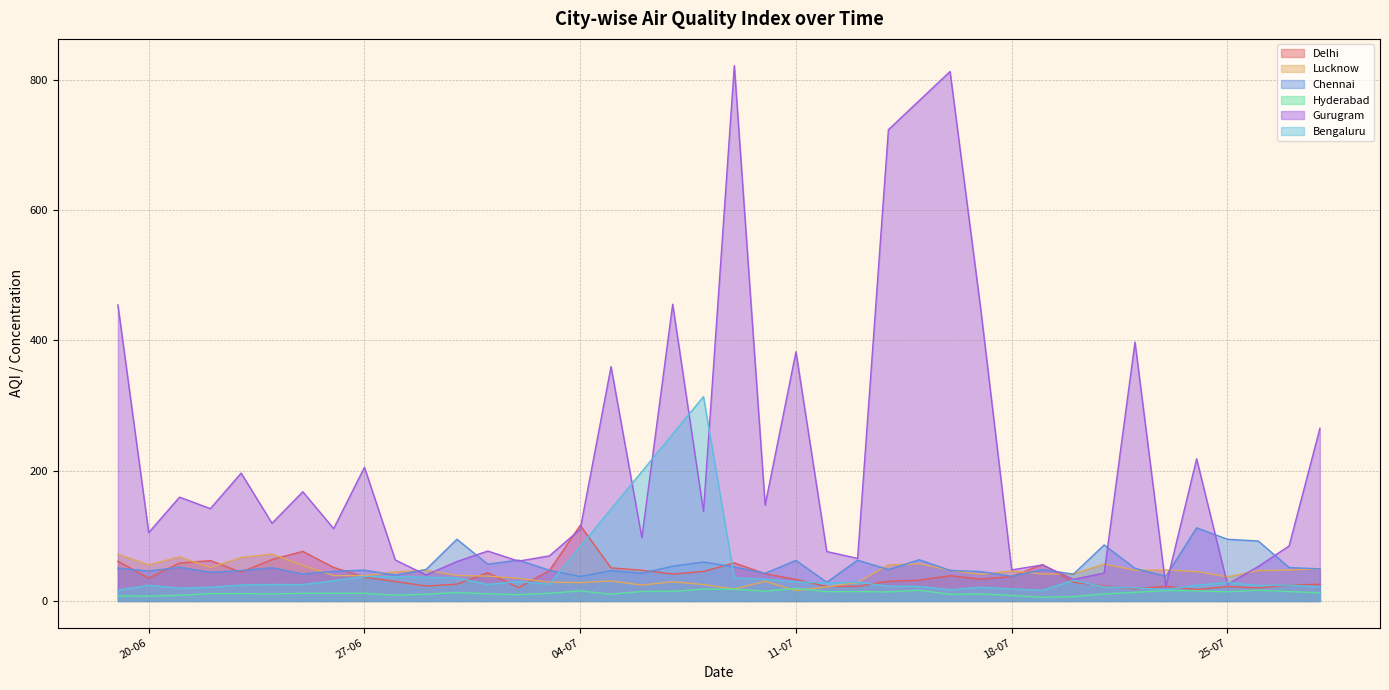

Which series has the largest range (max minus min)?

Gurugram